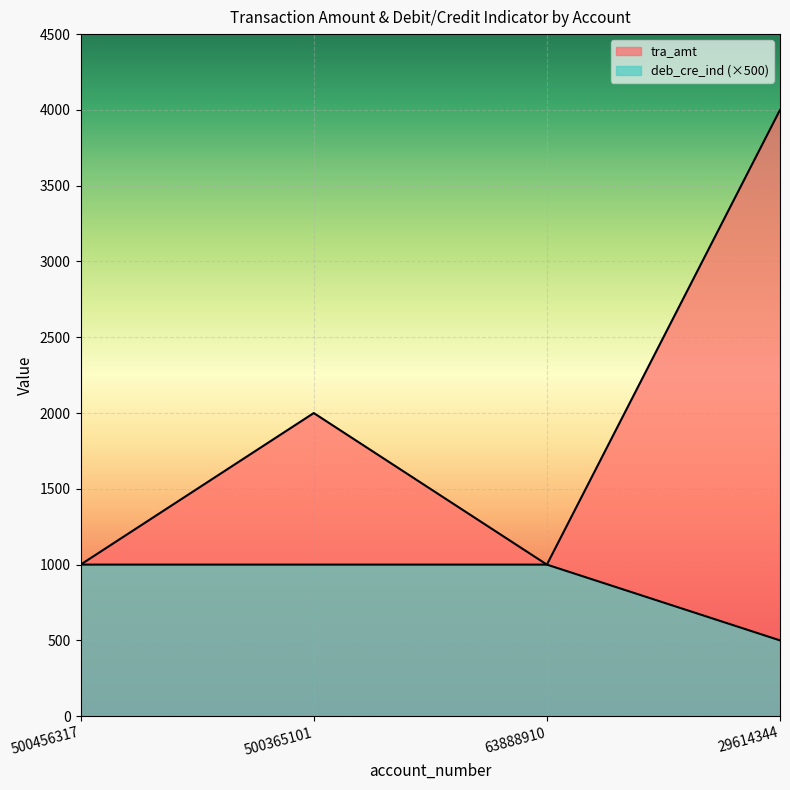

Reading left to right, transcribe all the data shown in this chart.

tra_amt: 1000	2000	1000	4000
deb_cre_ind: 1000	1000	1000	500